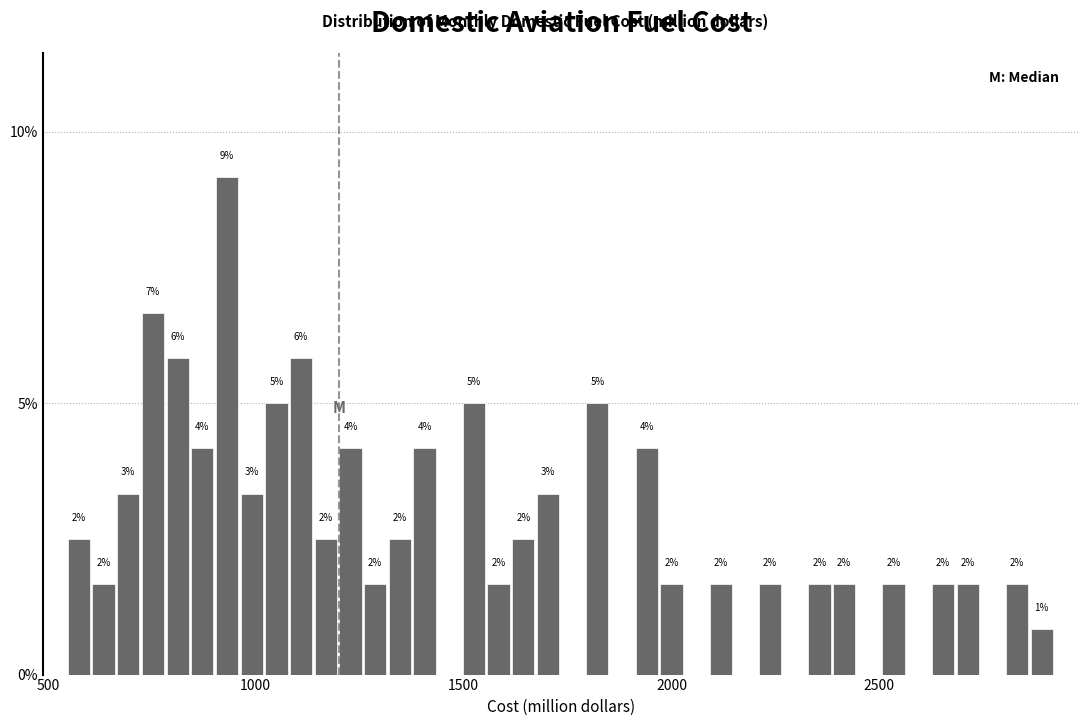

Around what value on the x-axis is the tallest bar? Give the approximate position of its centre, as read against the axis.

950